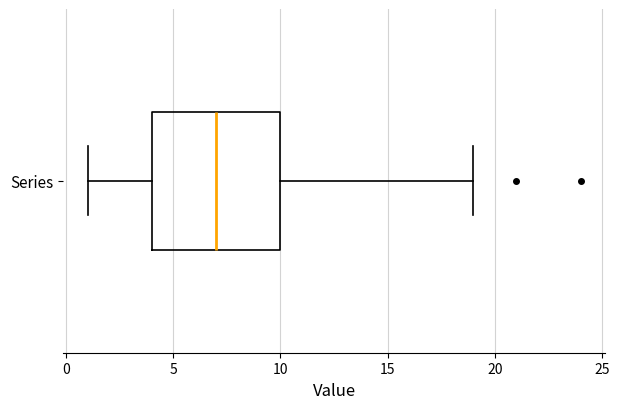

Where is the left edge of the box for Series on the x-axis? The values are not printed on the chart, so give them approximately, as read against the axis.

4